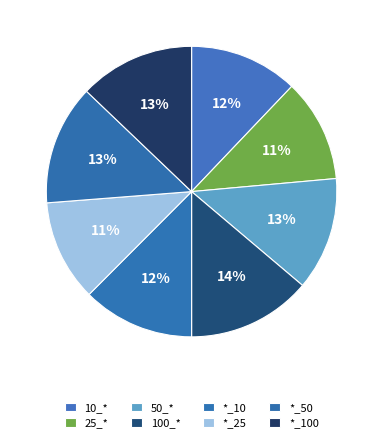

How many slices are in this pie chart?

8